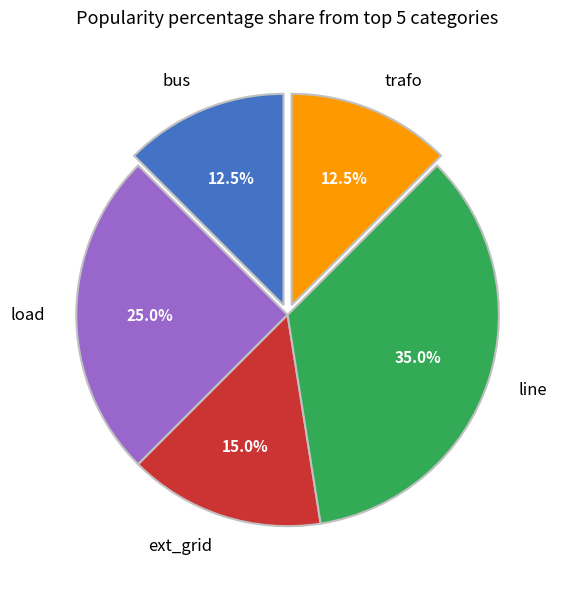

Combined, what portion of the pie is bus and trafo?

25.0%